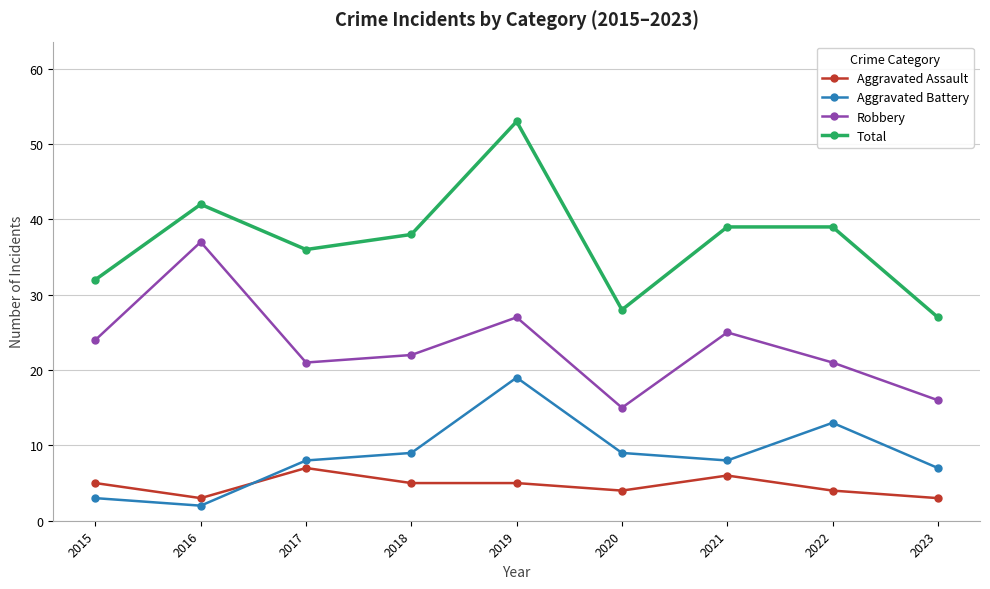

The value of Aggravated Assault at 2020 is 4. True or false?

True